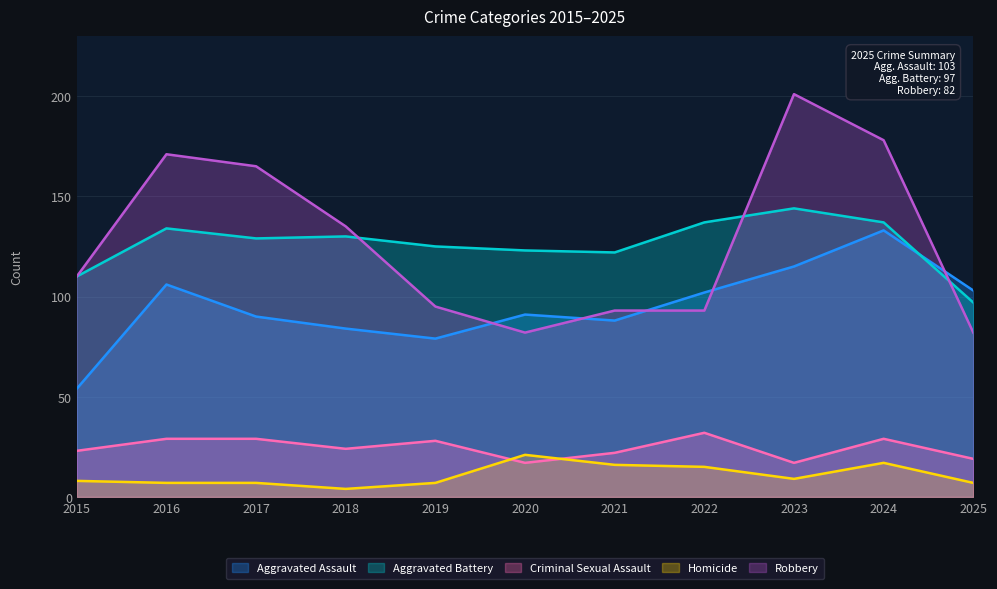

Which series has the largest total across all categories?

Robbery